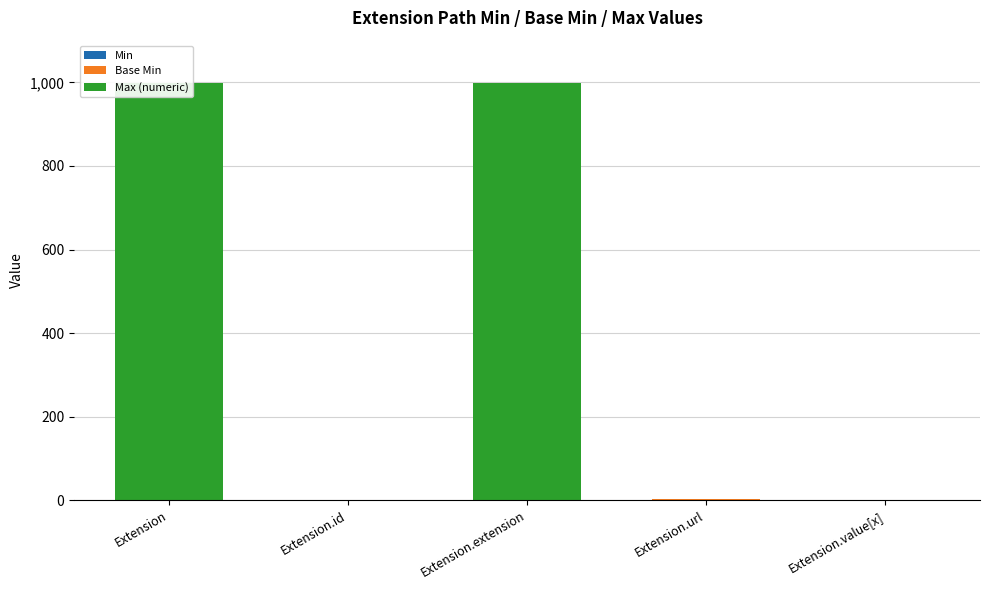

Is the value of Max (numeric) at Extension.url greater than the value of Base Min at Extension.extension?

Yes